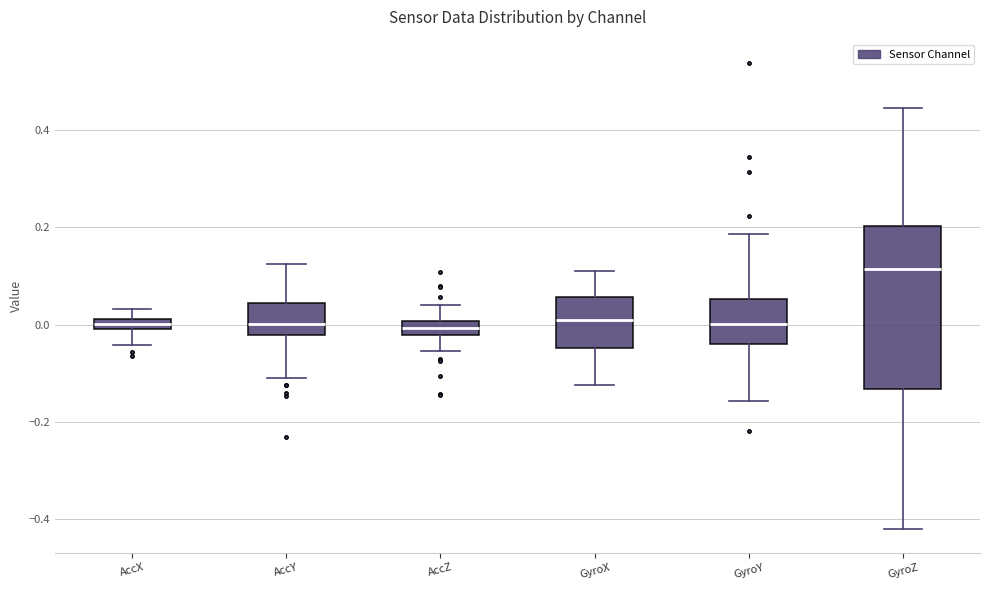

Which box is the tallest, from its lower edge to its upper edge?

GyroZ